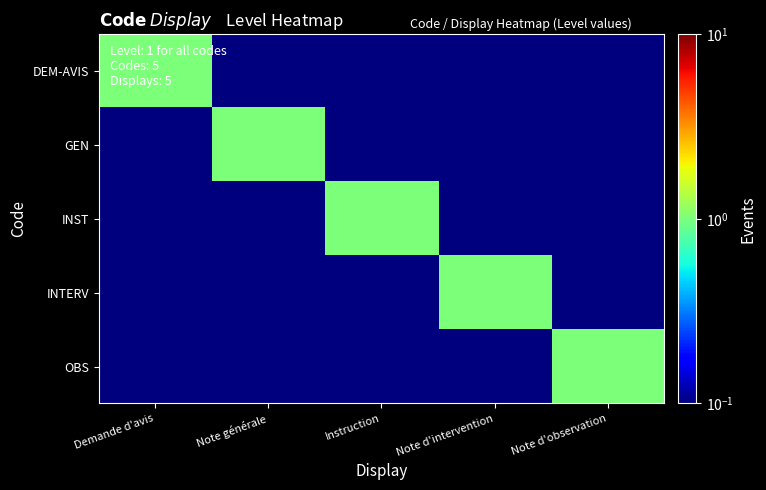

At how many categories does at least one series exceed 0?

5